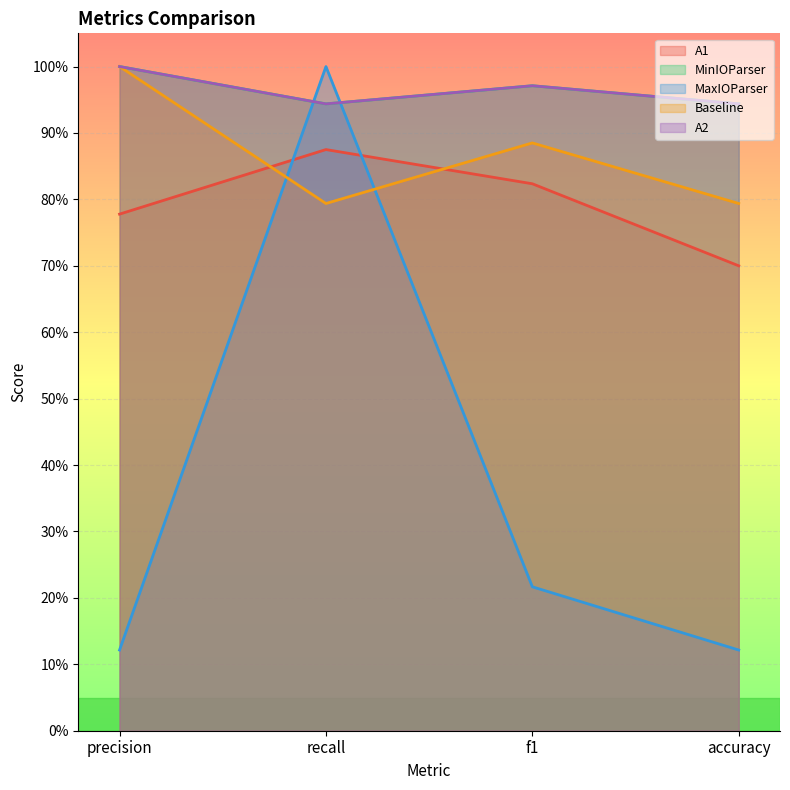

After their last crossing, which series has the higher values: MinIOParser or MaxIOParser?

MinIOParser